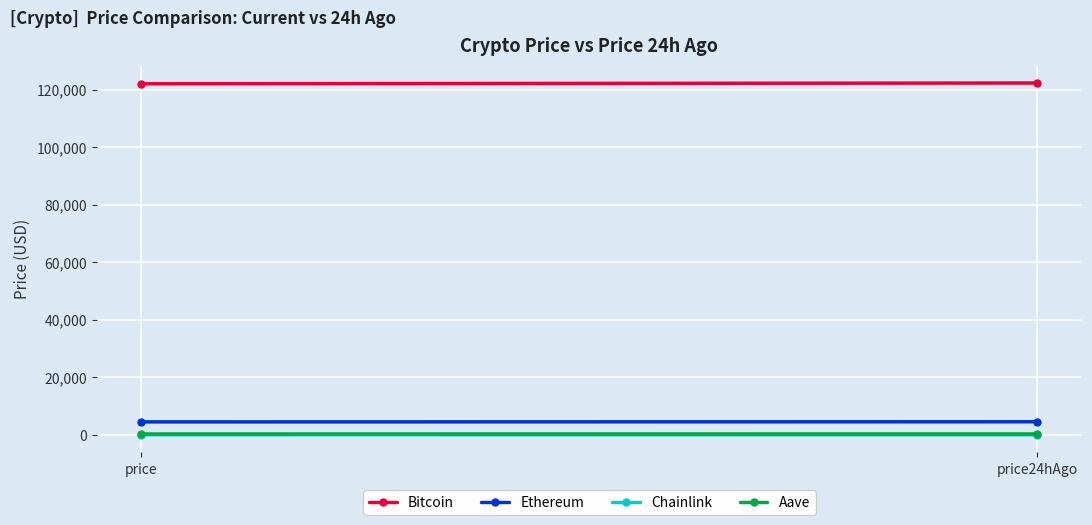

At price, list the series in order from largest to smallest.

Bitcoin, Ethereum, Aave, Chainlink